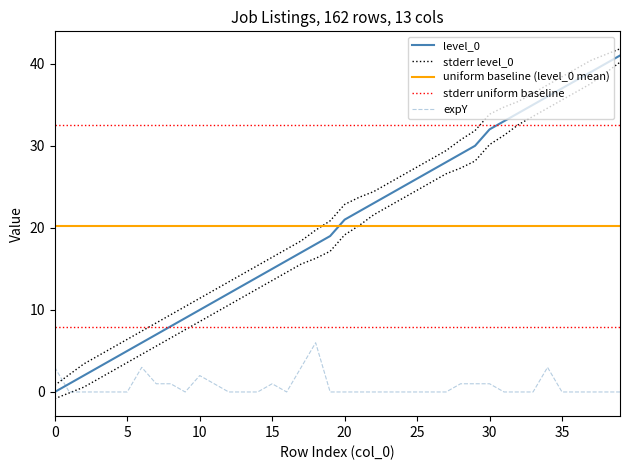

What is the difference between the second highest and minimum values in the expY series?

3